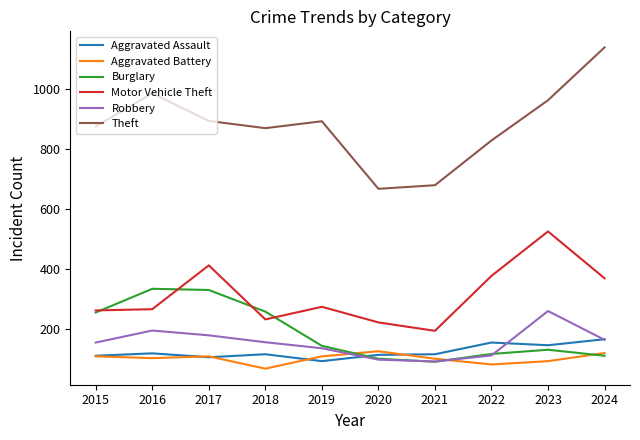

Rank the series at 2023 from lowest to highest value.

Aggravated Battery, Burglary, Aggravated Assault, Robbery, Motor Vehicle Theft, Theft